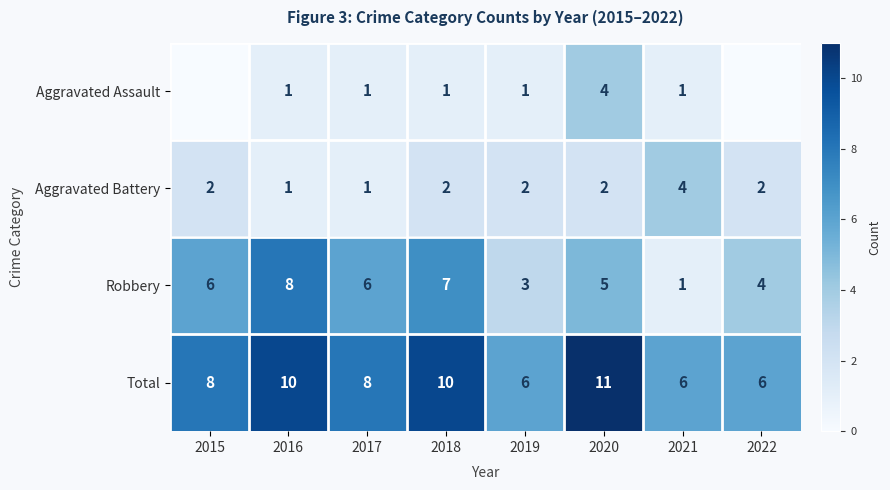

Between 2017 and 2019, which series saw the biggest shift?

Robbery